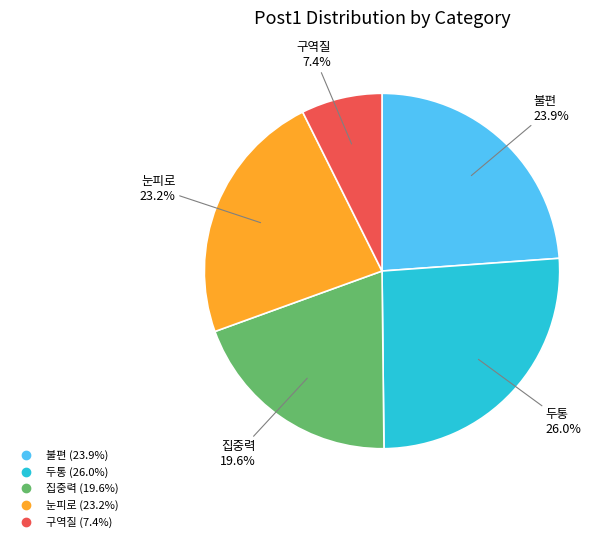

The 불편 slice represents 14% of the pie. True or false?

False